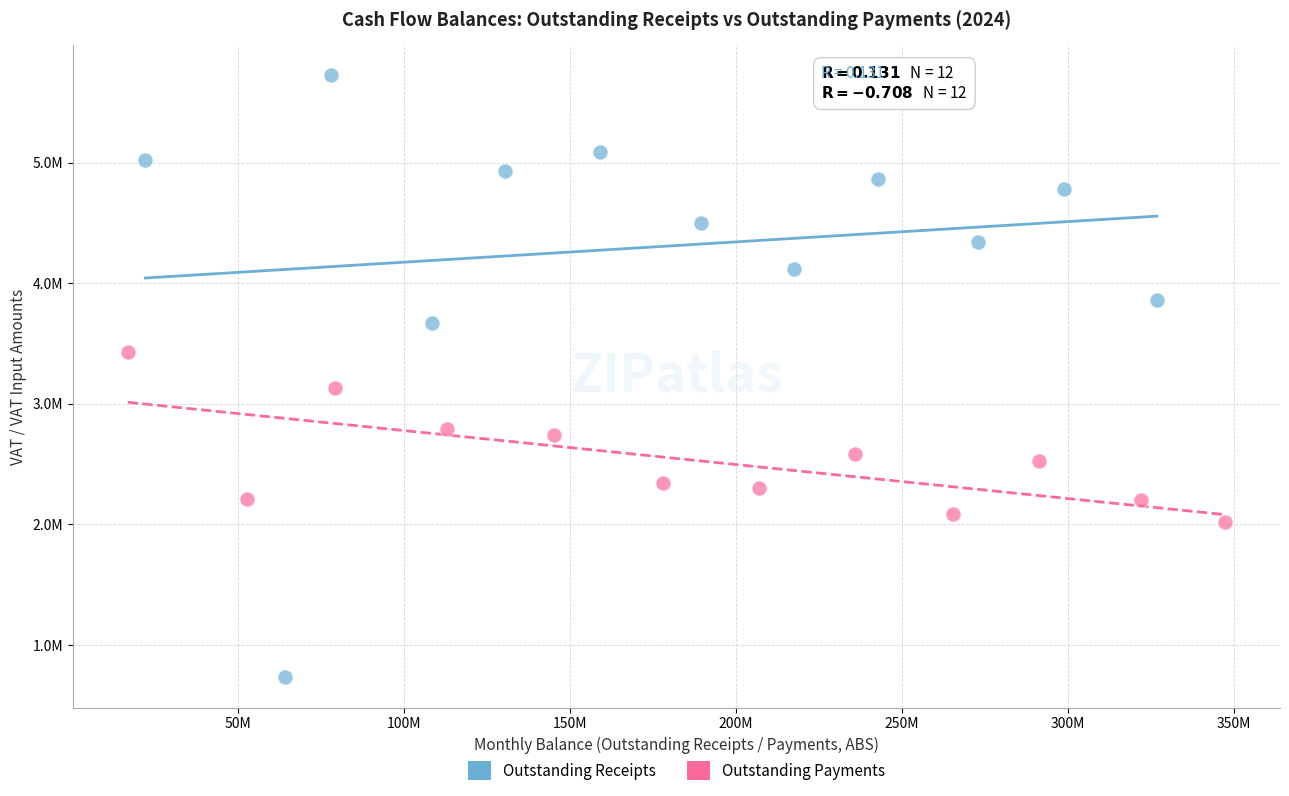

What are all the series names shown in the legend?

Outstanding Receipts, Outstanding Payments